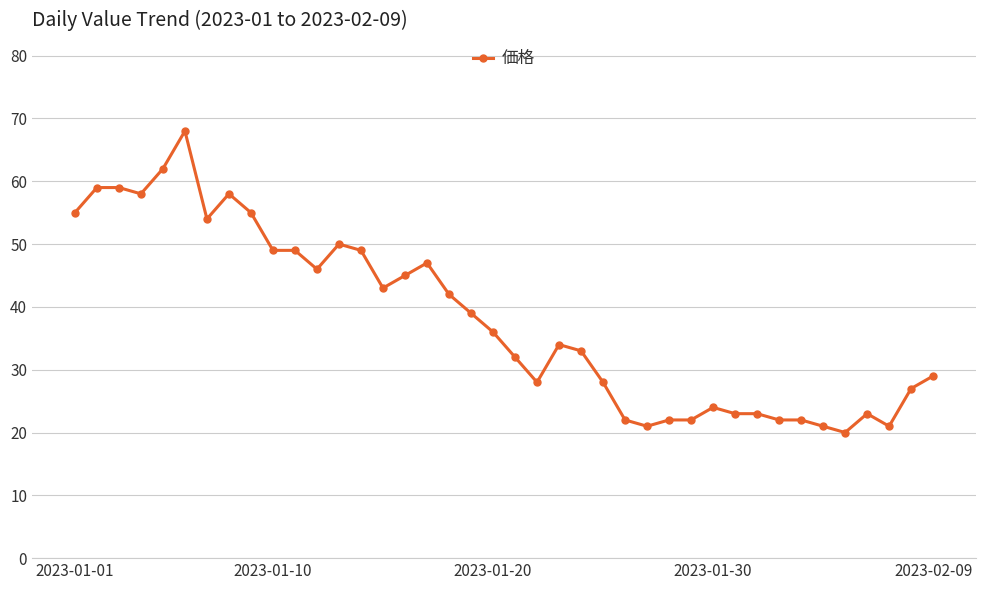

What is the difference between the second highest and second lowest values?

41